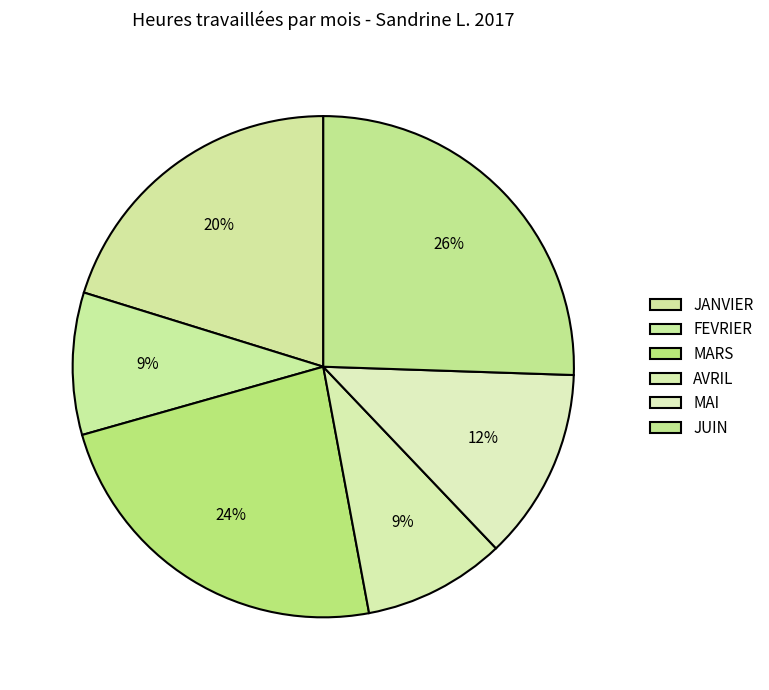

How many segments does this pie chart have?

6